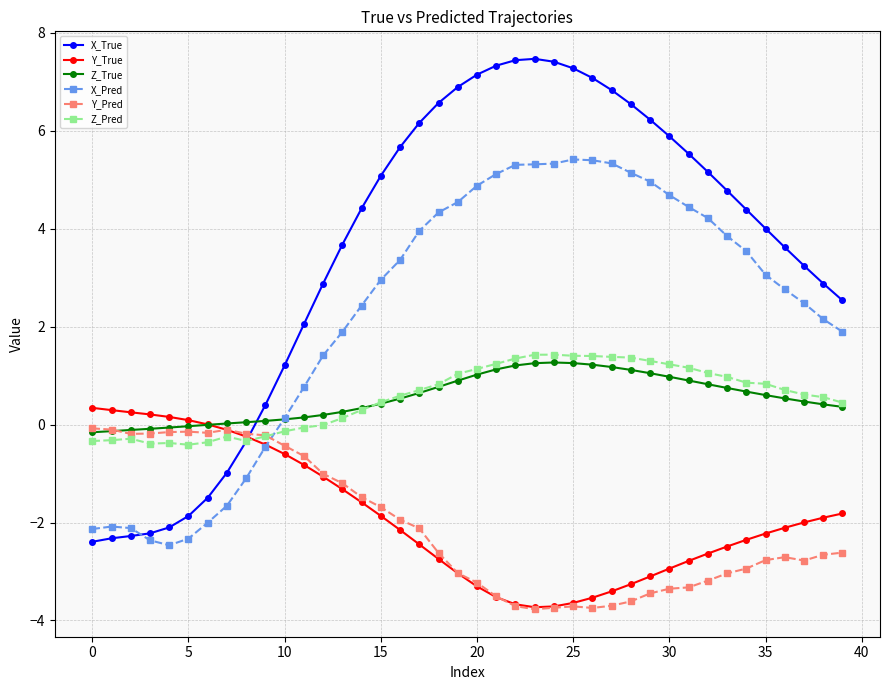

What is the greatest value displayed?

7.5